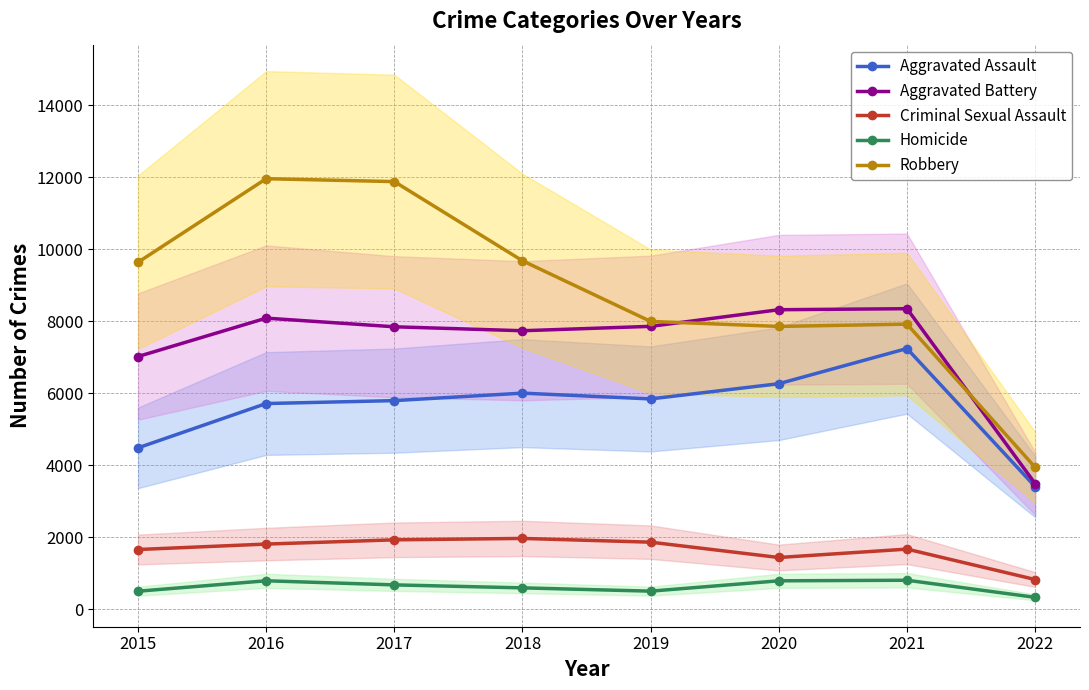

Where is the first local minimum for Homicide?

2019